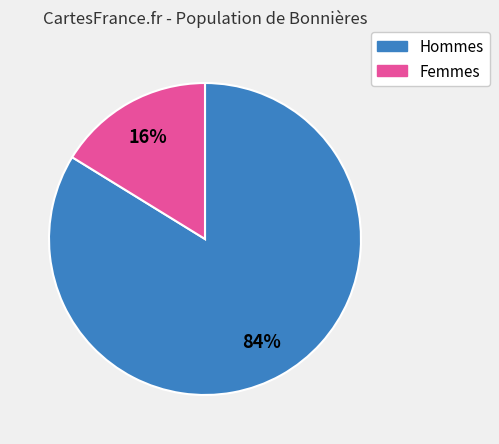

Does any single category account for the majority?

Yes